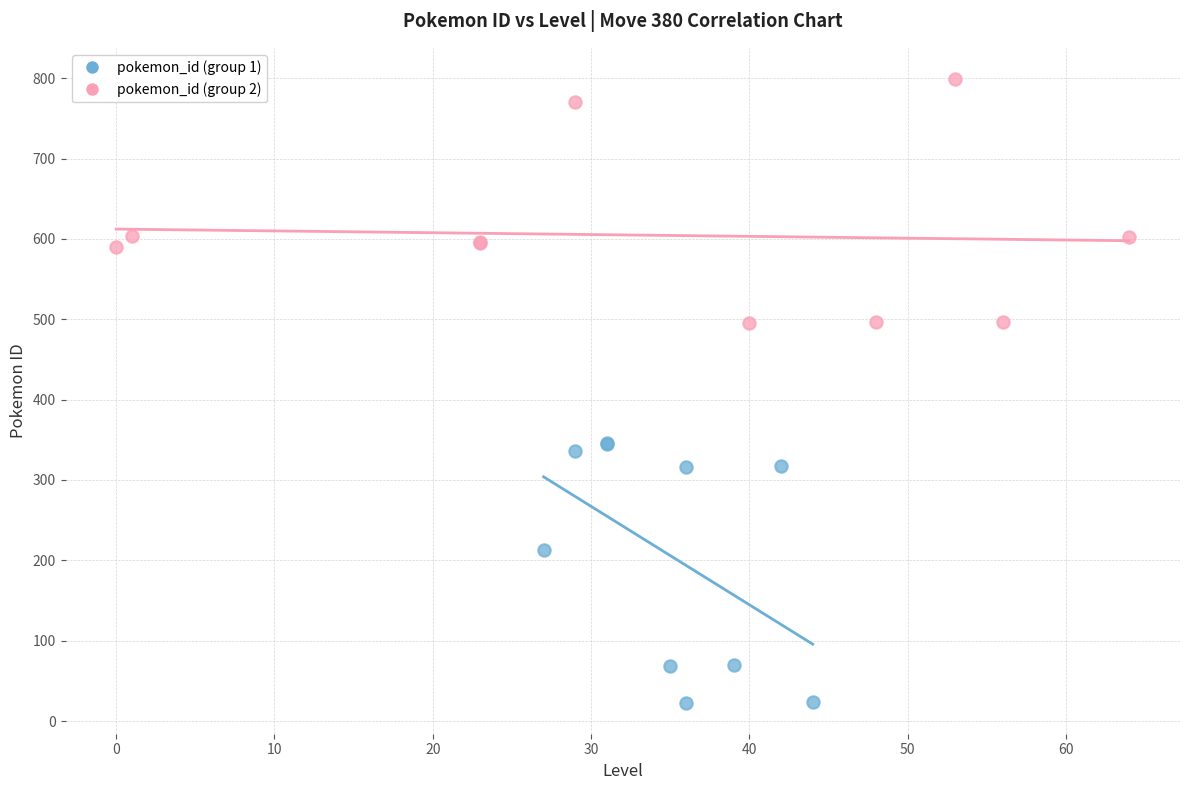

What are all the series names shown in the legend?

pokemon_id (group 1), pokemon_id (group 2)